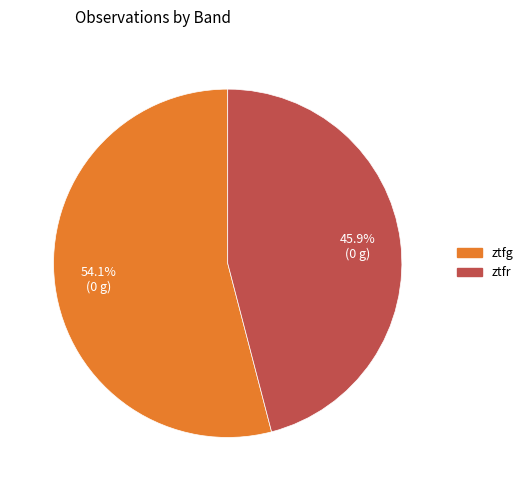

What is the ratio of the value at ztfg to the value at ztfr?

1.2